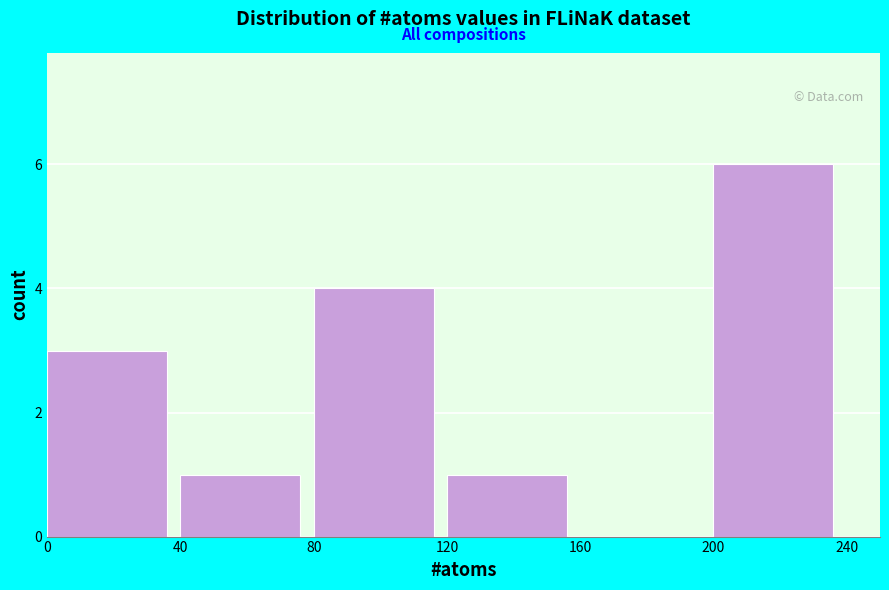

How tall is the bar that spans 120 to 160 on the x-axis? The values are not printed on the chart, so give them approximately, as read against the axis.

1